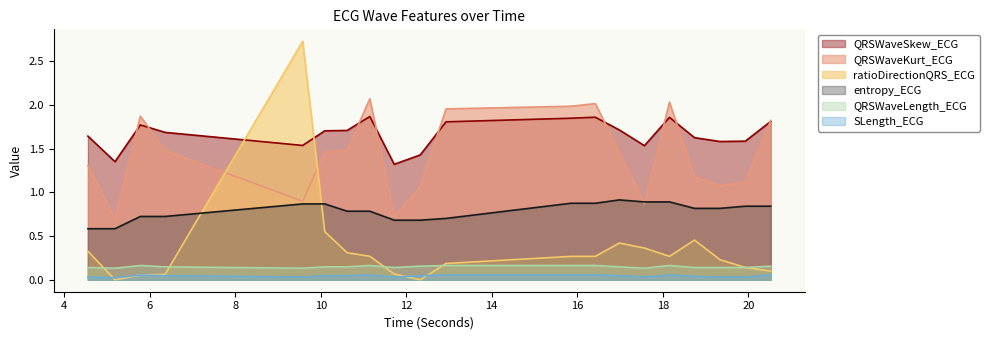

Read the QRSWaveLength_ECG value at 6.359375.

0.1